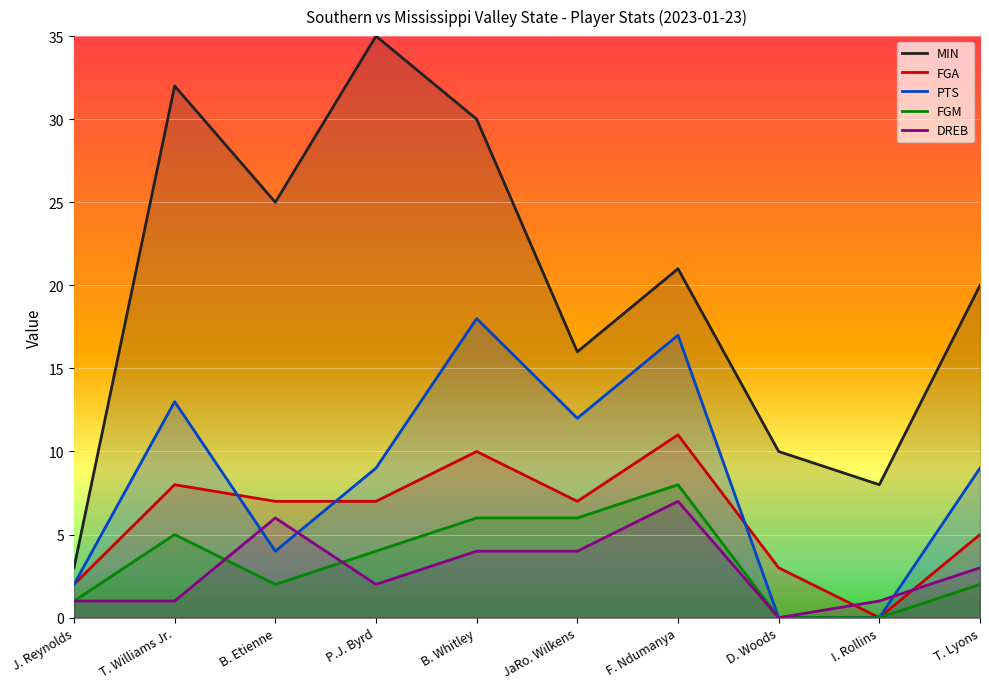

What is the difference between the highest and lowest values at J. Reynolds?

2